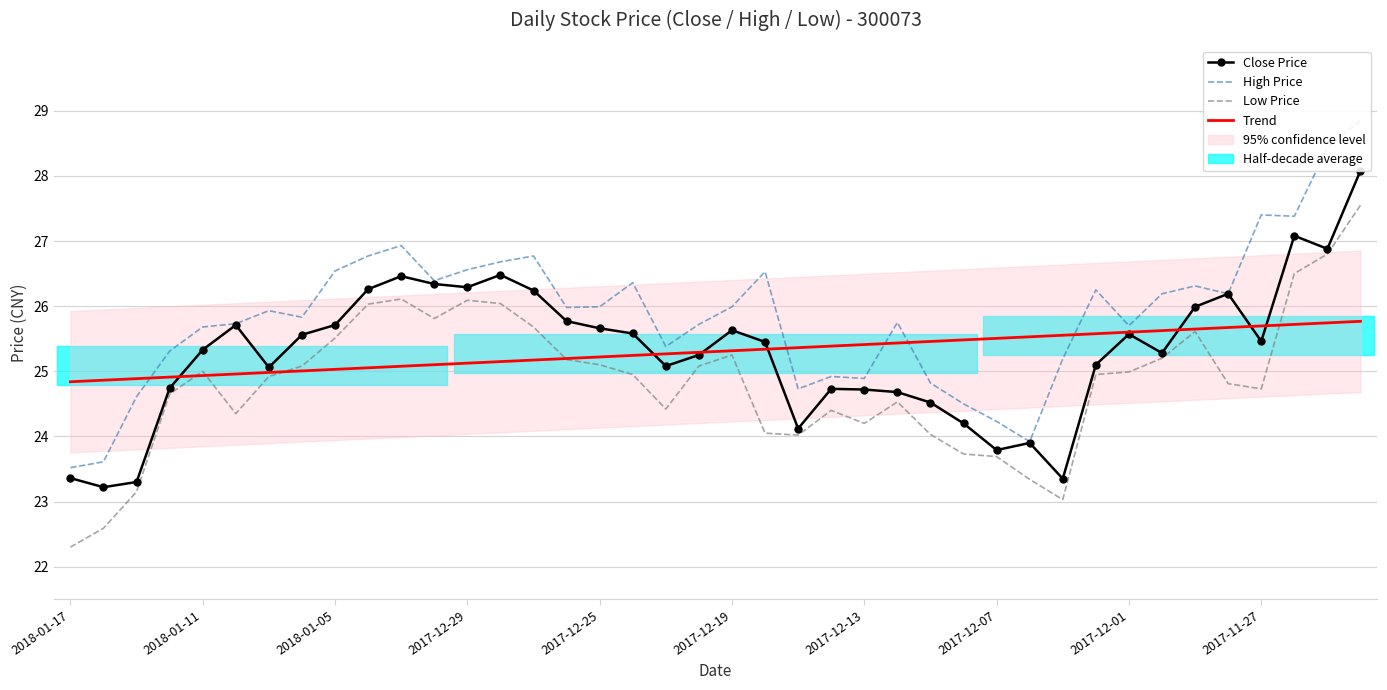

Reading left to right, extract all data points from this chart.

Close Price: 23.4	23.2	23.3	24.7	25.3	25.7	25.1	25.6	25.7	26.3	26.5	26.3	26.3	26.5	26.2	25.8	25.7	25.6	25.1	25.2	25.6	25.4	24.1	24.7	24.7	24.7	24.5	24.2	23.8	23.9	23.4	25.1	25.6	25.3	26.0	26.2	25.5	27.1	26.9	28.1
High Price: 23.5	23.6	24.6	25.3	25.7	25.7	25.9	25.8	26.5	26.8	26.9	26.4	26.6	26.7	26.8	26.0	26.0	26.4	25.4	25.7	26.0	26.5	24.7	24.9	24.9	25.8	24.8	24.5	24.2	23.9	25.2	26.2	25.7	26.2	26.3	26.2	27.4	27.4	28.4	28.9
Low Price: 22.3	22.6	23.1	24.6	25.0	24.4	24.9	25.1	25.5	26.0	26.1	25.8	26.1	26.0	25.7	25.2	25.1	24.9	24.4	25.1	25.2	24.1	24.0	24.4	24.2	24.5	24.0	23.7	23.7	23.3	23.0	24.9	25.0	25.2	25.6	24.8	24.7	26.5	26.8	27.6
Trend: 24.8	24.9	24.9	24.9	24.9	25.0	25.0	25.0	25.0	25.1	25.1	25.1	25.1	25.1	25.2	25.2	25.2	25.2	25.3	25.3	25.3	25.3	25.4	25.4	25.4	25.4	25.5	25.5	25.5	25.5	25.6	25.6	25.6	25.6	25.6	25.7	25.7	25.7	25.7	25.8